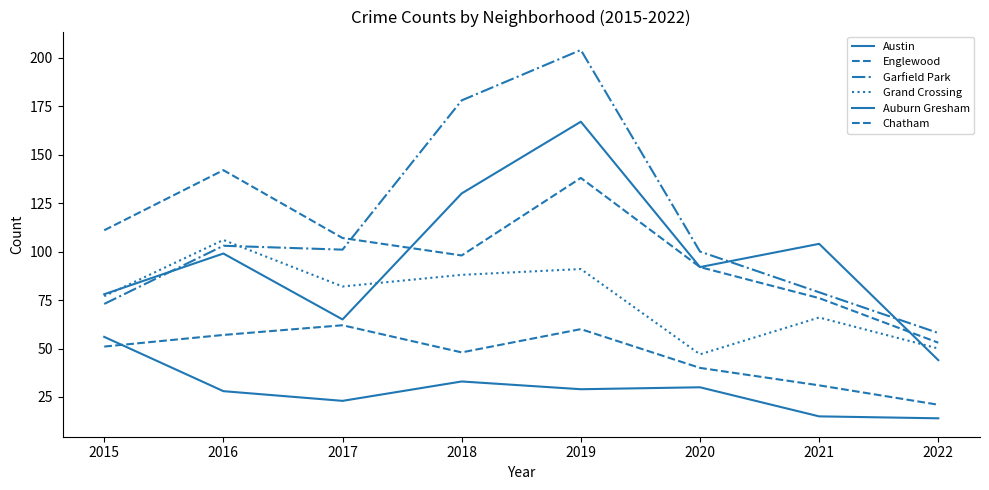

At which label is Garfield Park closest to 131?

2016